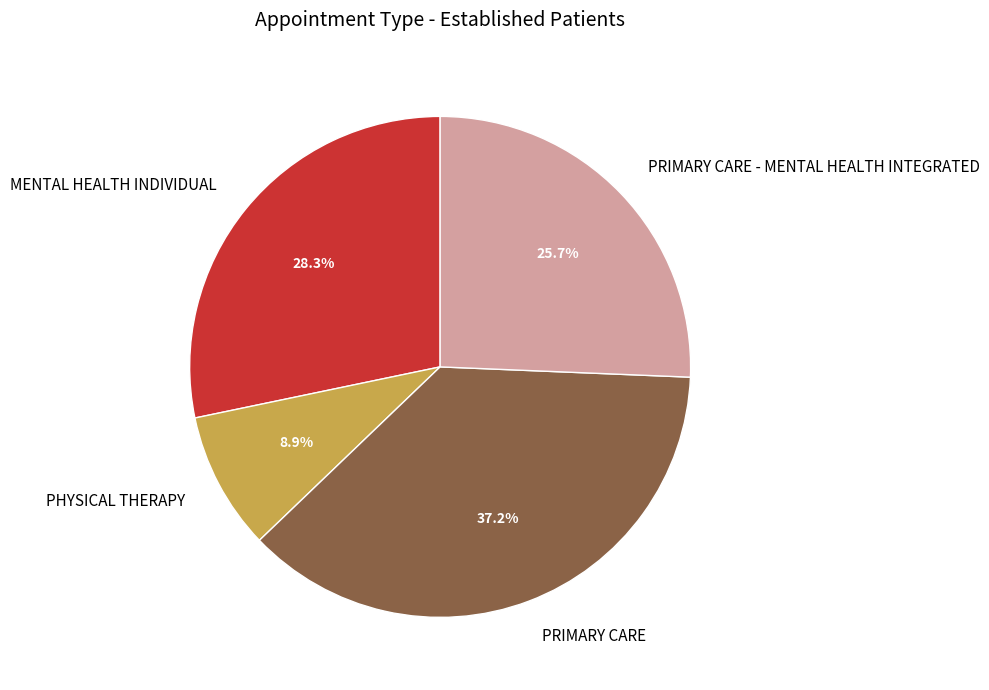

To the nearest percent, what percentage of the pie is MENTAL HEALTH INDIVIDUAL?

28%